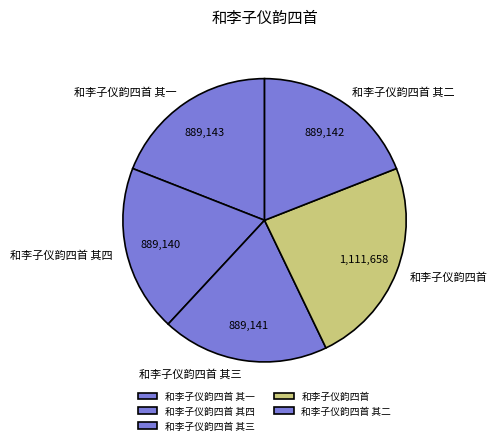

Is it true that 和李子仪韵四首 其四 is 19% of the pie?

True